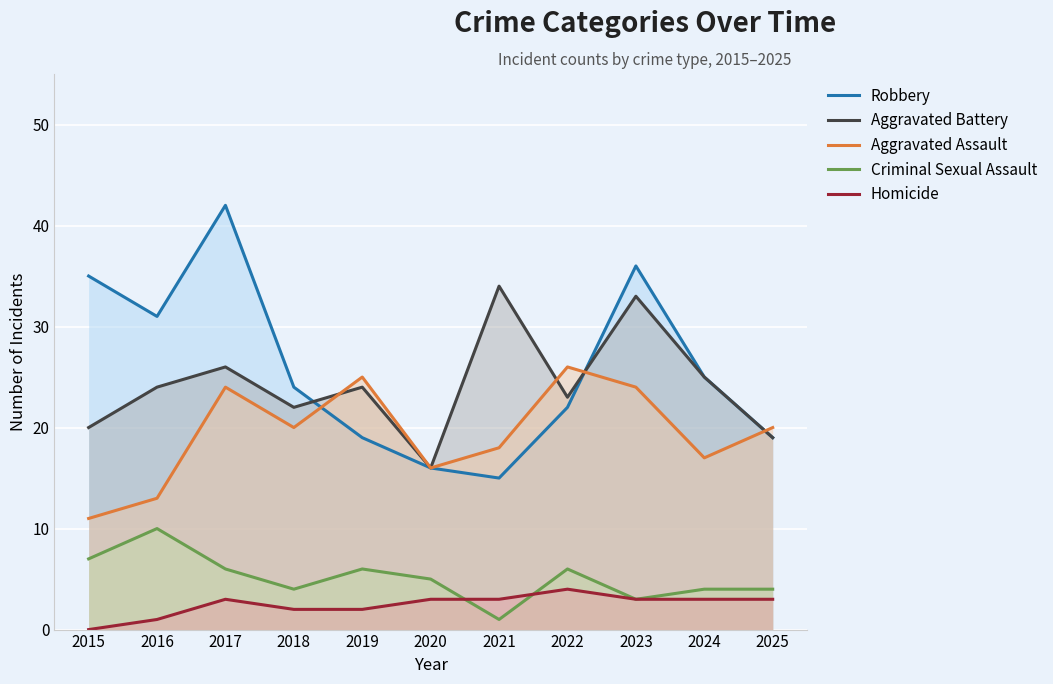

Which category has the lowest value across all series?

2015